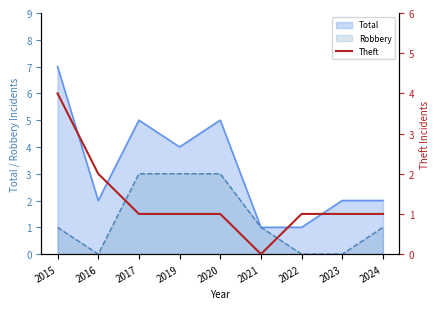

What is the average value?

1